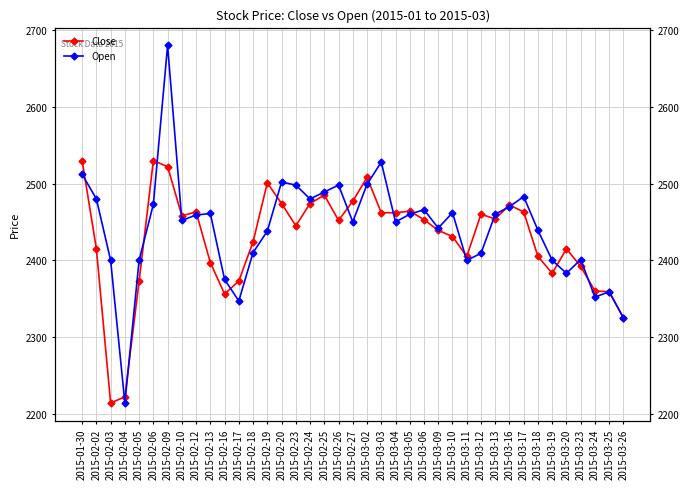

What is the smallest value displayed?

2214